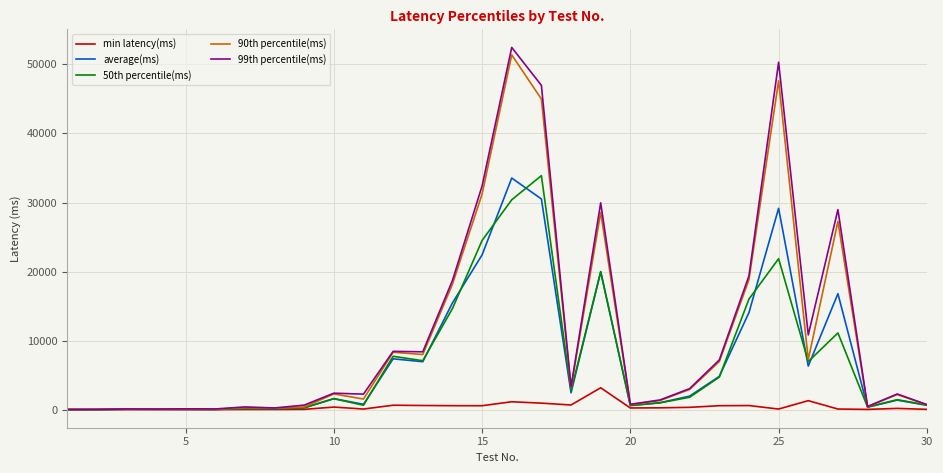

In 99th percentile(ms), how many points are lower than both neighbors (excluding endpoints)?

9